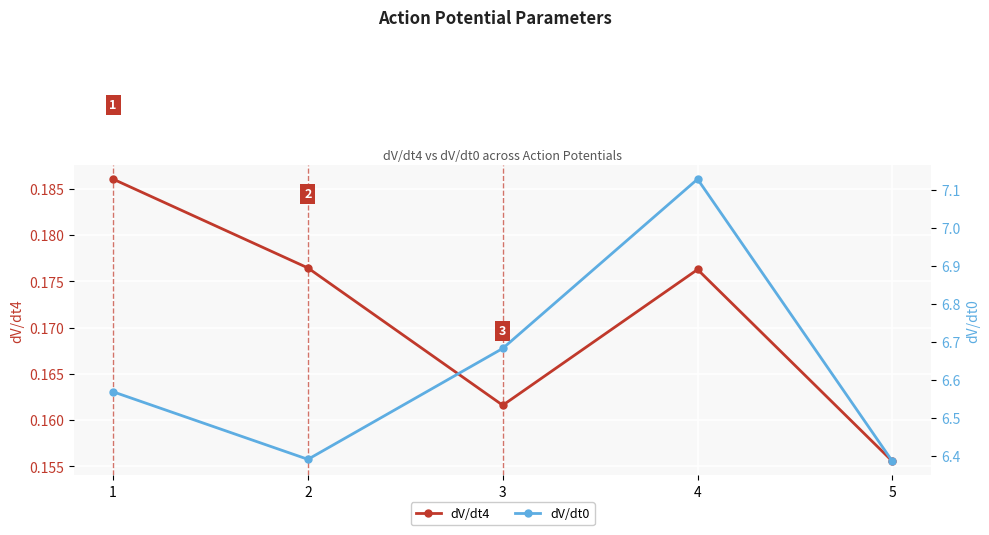

True or false: dV/dt4 has a value of 0.2 at 1.

True